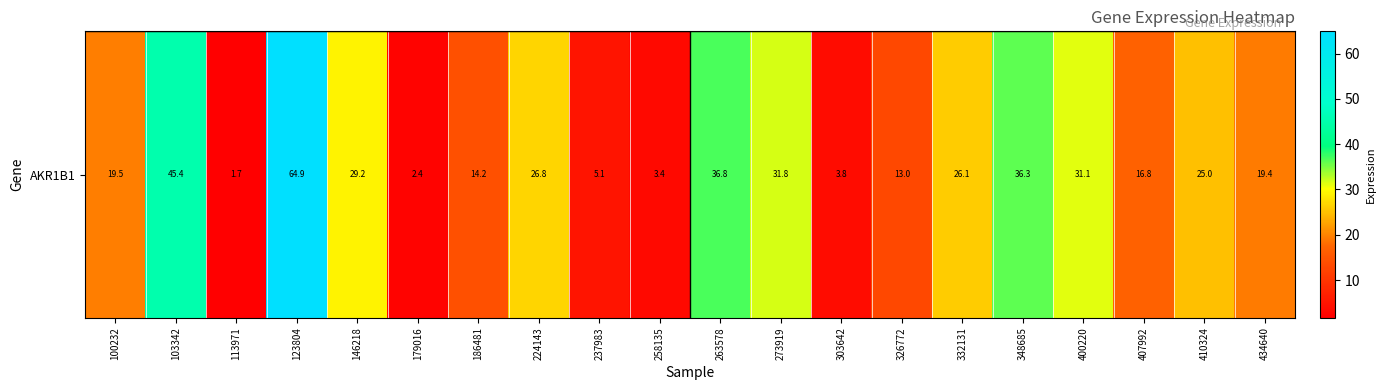

What is the average value?

22.6